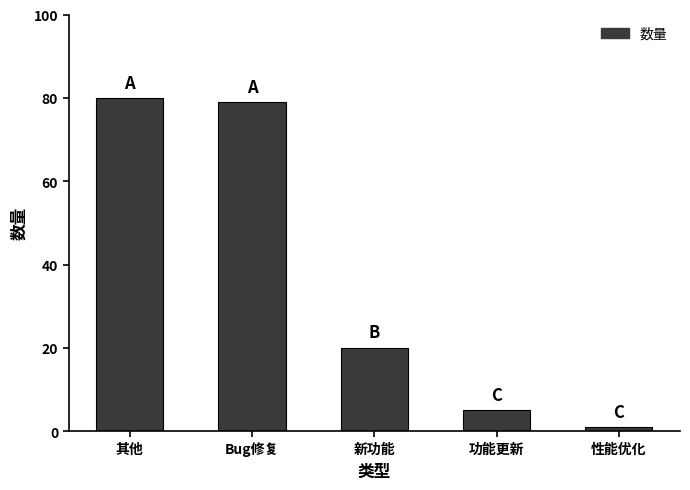

What is the change in value from 功能更新 to 性能优化?

-4